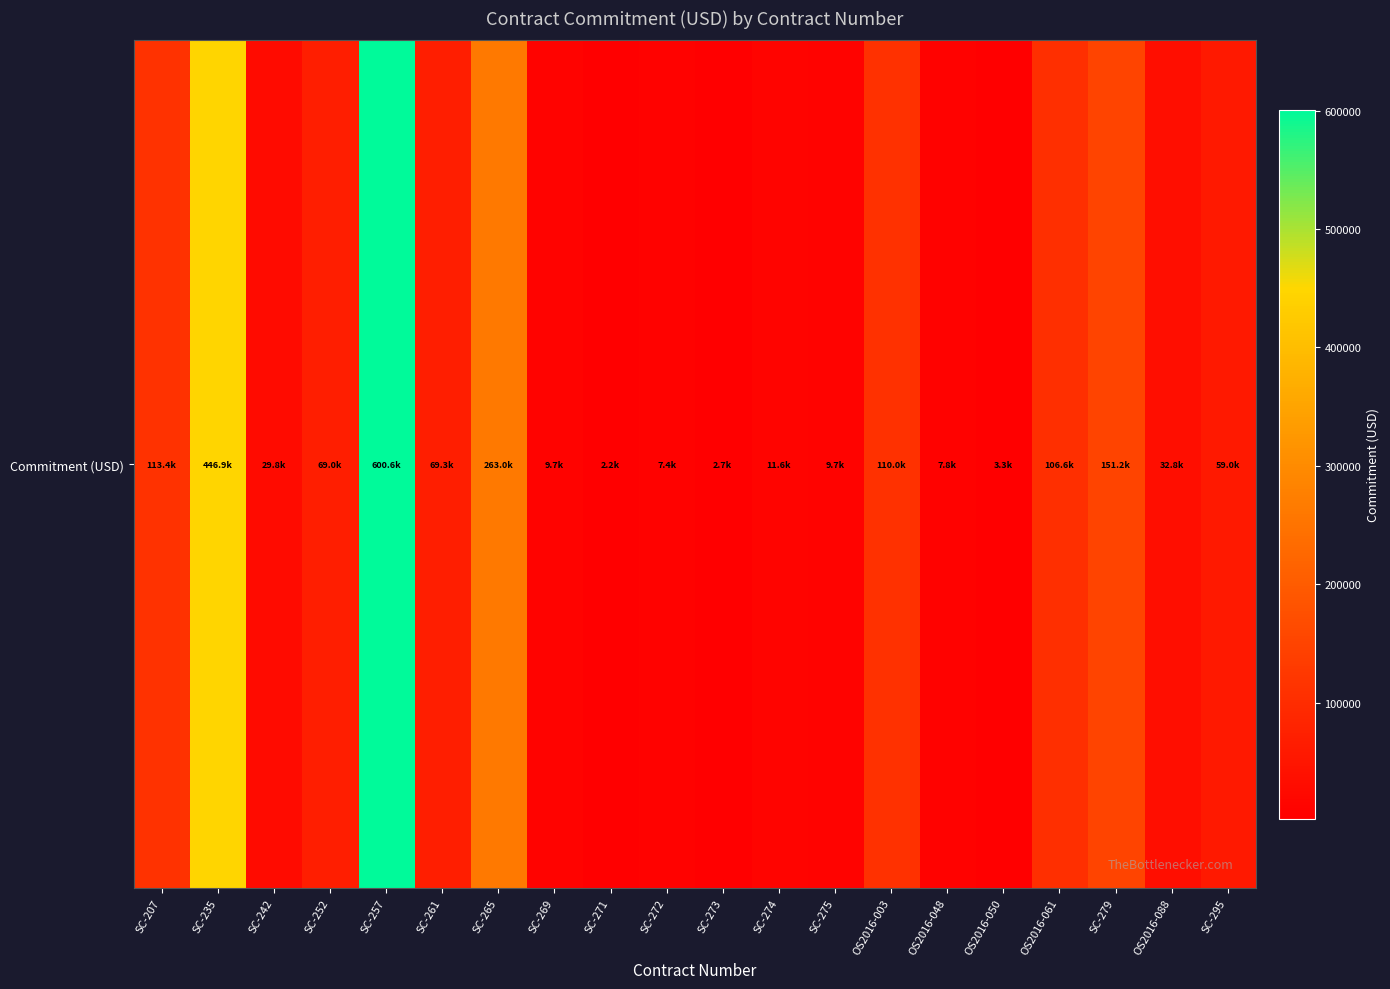

Reading left to right, what are all the values shown in this chart?

SC-207=113415.0	SC-235=446936.3	SC-242=29770.2	SC-252=69000.0	SC-257=600584.0	SC-261=69289.1	SC-265=263041.5	SC-269=9672.1	SC-271=2166.5	SC-272=7447.5	SC-273=2708.2	SC-274=11606.5	SC-275=9672.1	OS2016-003=110007.4	OS2016-048=7836.6	OS2016-050=3333.3	OS2016-061=106552.7	SC-279=151169.1	OS2016-088=32812.0	SC-295=59029.4